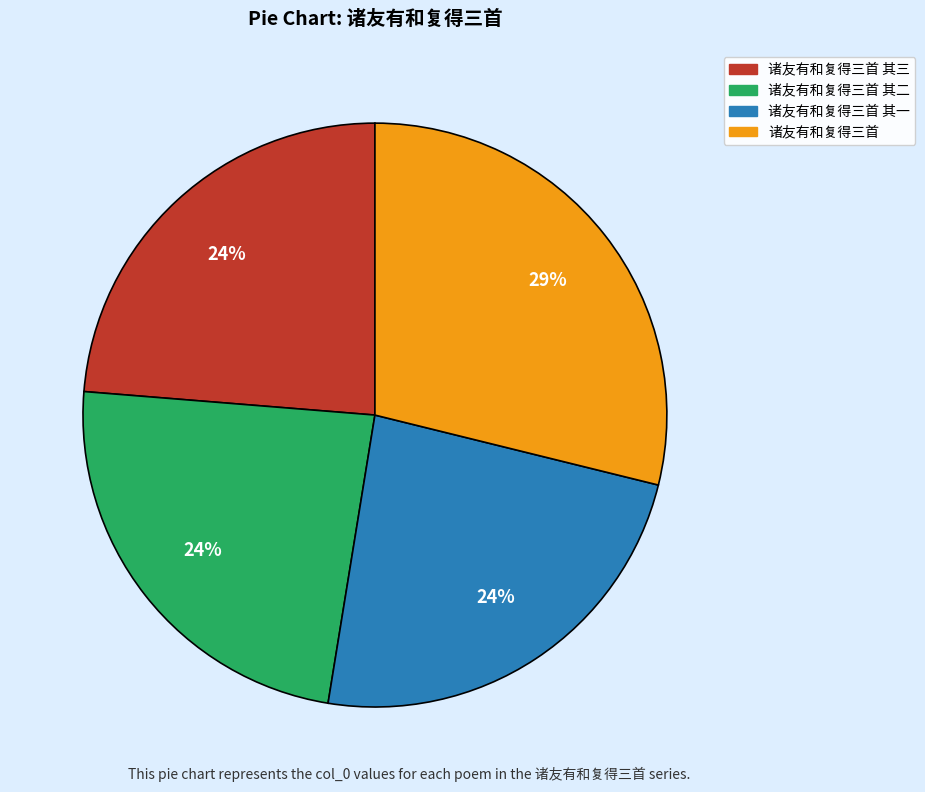

To the nearest percent, what is the difference between the largest and smallest slice percentages?

5%